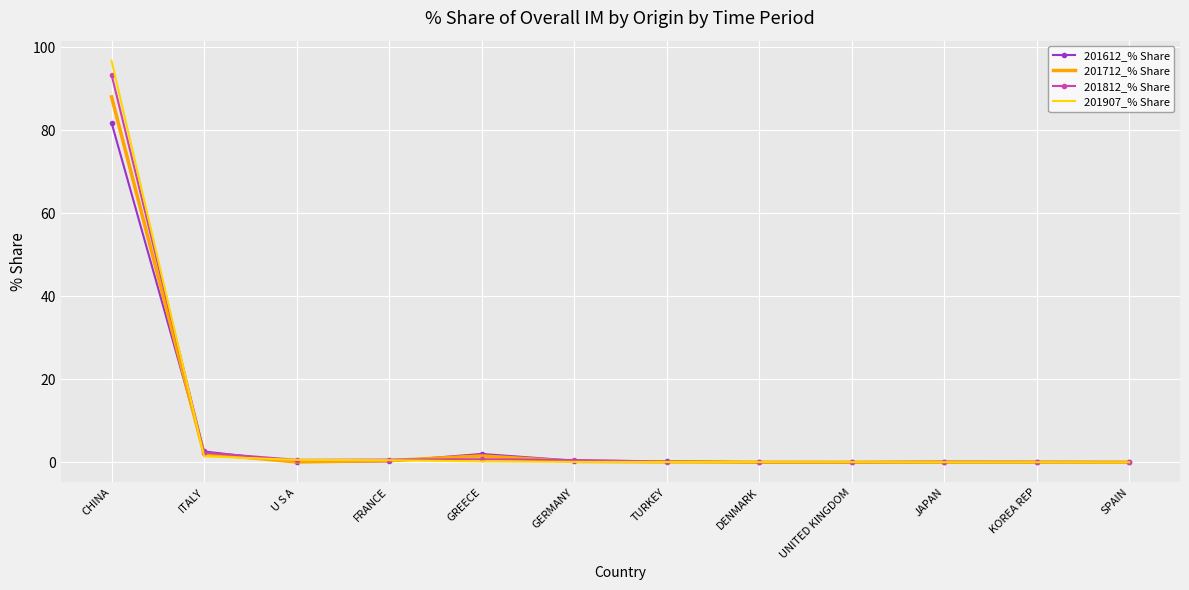

Is the value of 201612_% Share at CHINA greater than the value of 201712_% Share at GREECE?

Yes